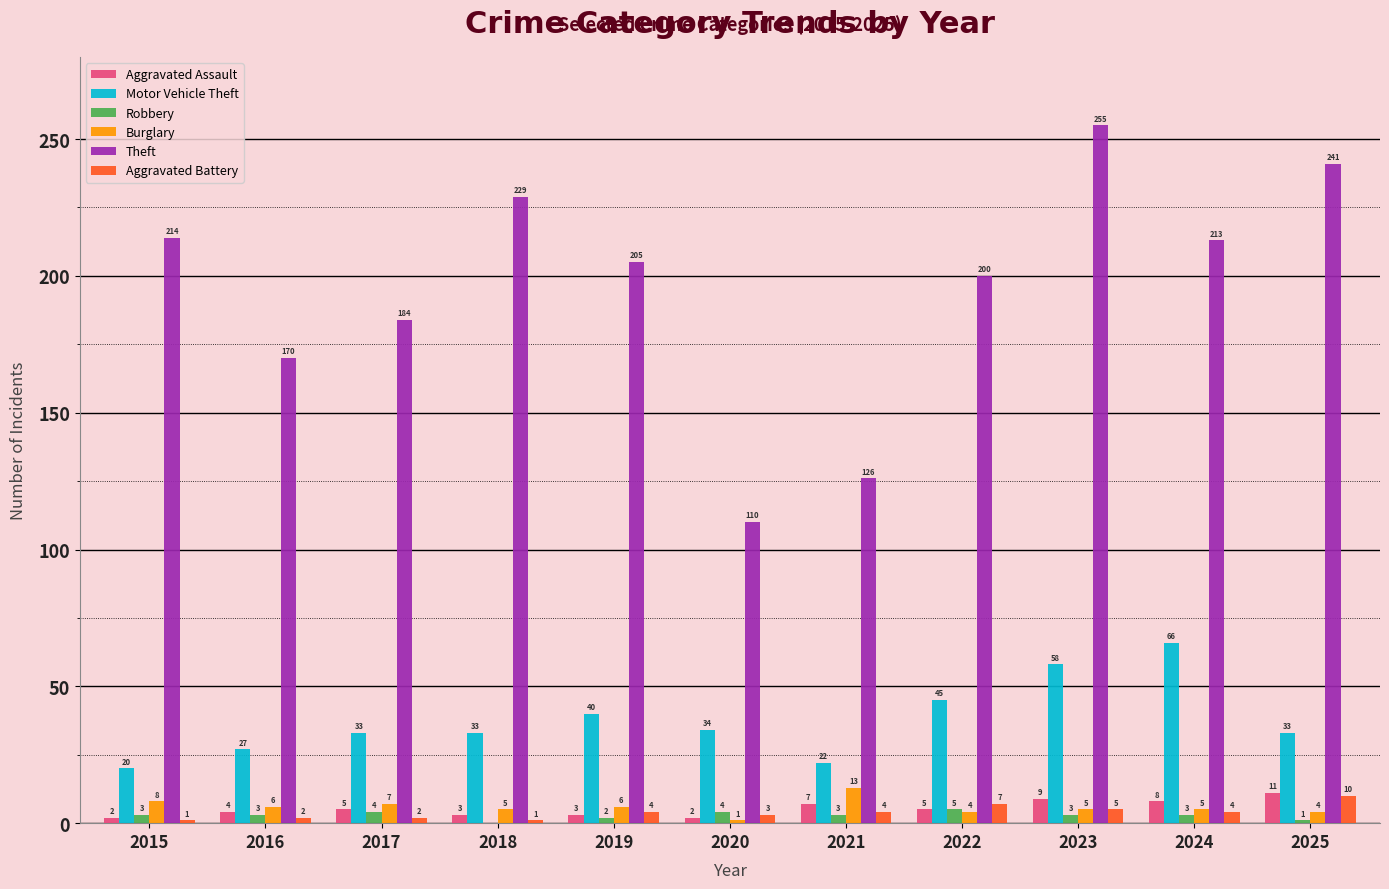

What is the greatest value displayed?

255